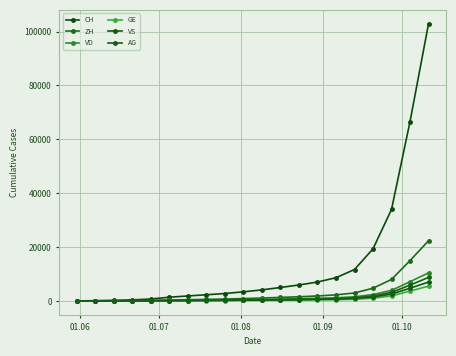

Reading left to right, list all the values displayed in this chart.

CH: 0	107	234	399	722	1387	1857	2296	2757	3388	4111	4996	5926	7022	8626	11665	19346	33960	66571	102892
ZH: 0	23	38	80	153	338	459	579	697	877	1081	1304	1553	1848	2261	2958	4723	7986	14976	22345
VD: 0	15	27	60	105	195	261	322	396	486	582	705	835	984	1185	1540	2380	3930	7145	10421
GE: 0	13	20	31	44	68	91	118	140	172	208	253	306	371	448	601	1027	1865	3671	5498
VS: 0	9	27	52	93	120	153	188	231	281	338	408	492	589	715	934	1486	2547	4726	7012
AG: 0	5	16	26	59	125	170	217	265	326	398	487	583	695	851	1135	1841	3163	5878	8734